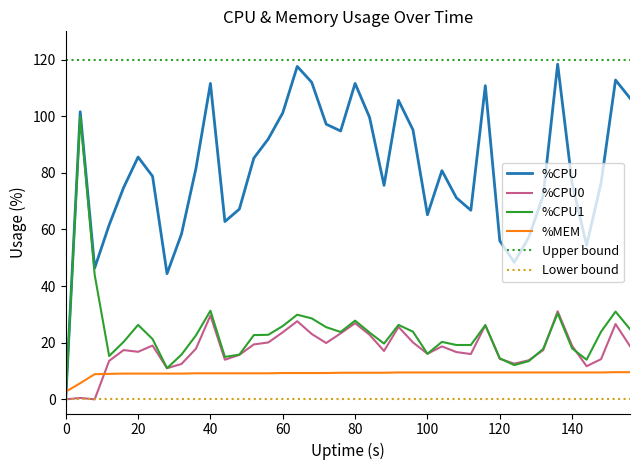

What is the total value across all series at 152?

180.0